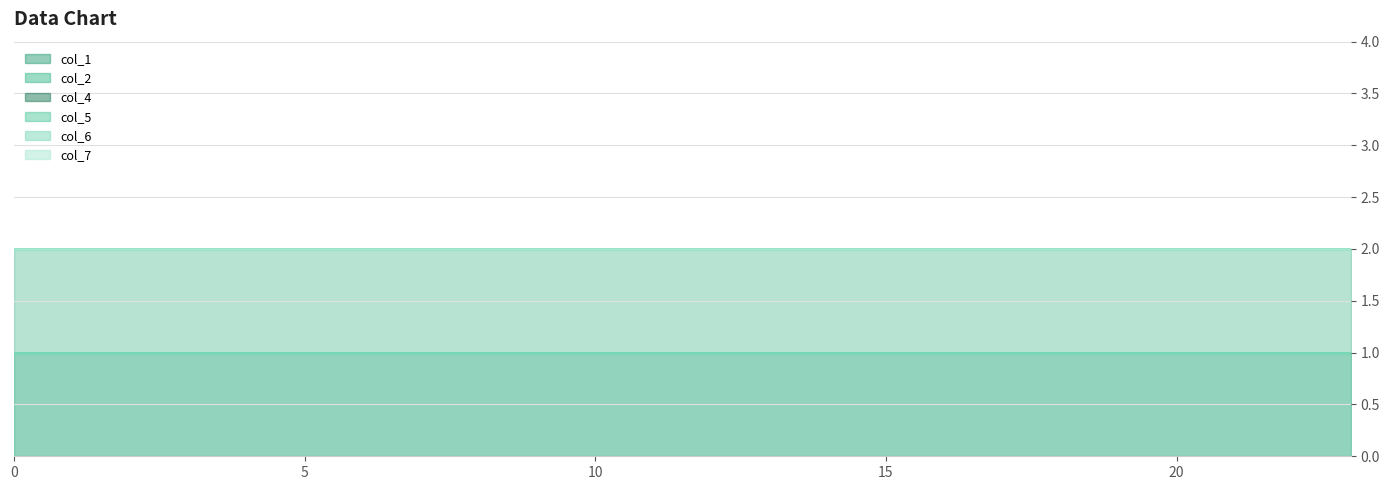

What is the total value across all series at 16?

9